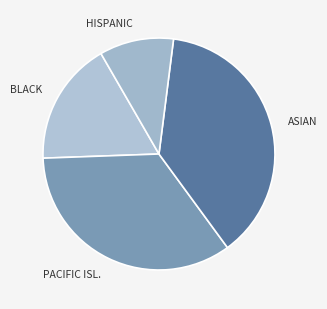

Which category has the biggest portion of the pie?

ASIAN